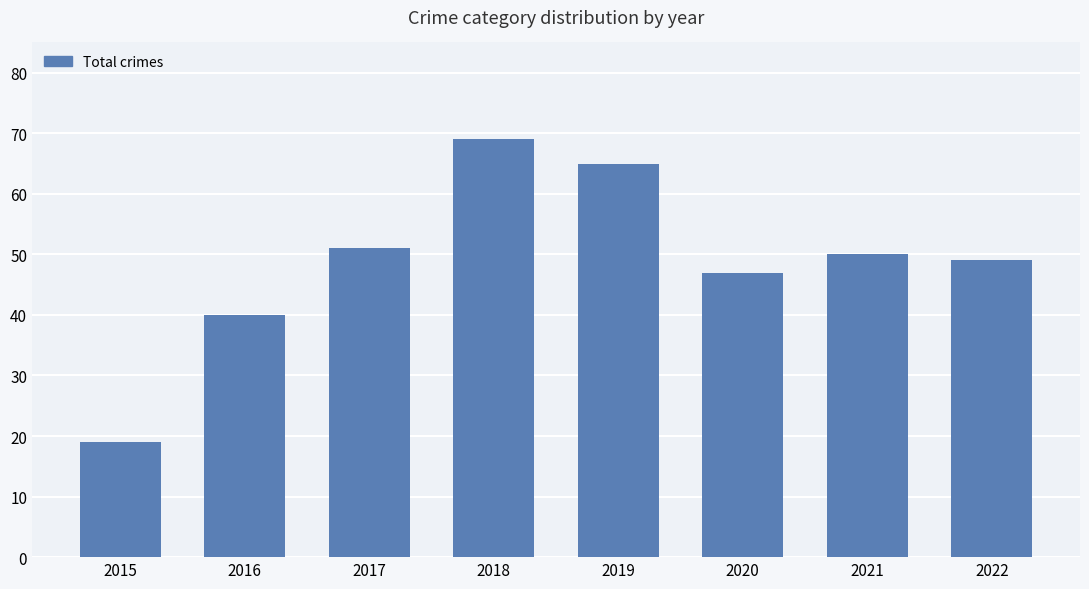

The chart shows a value of 40 at 2016. True or false?

True